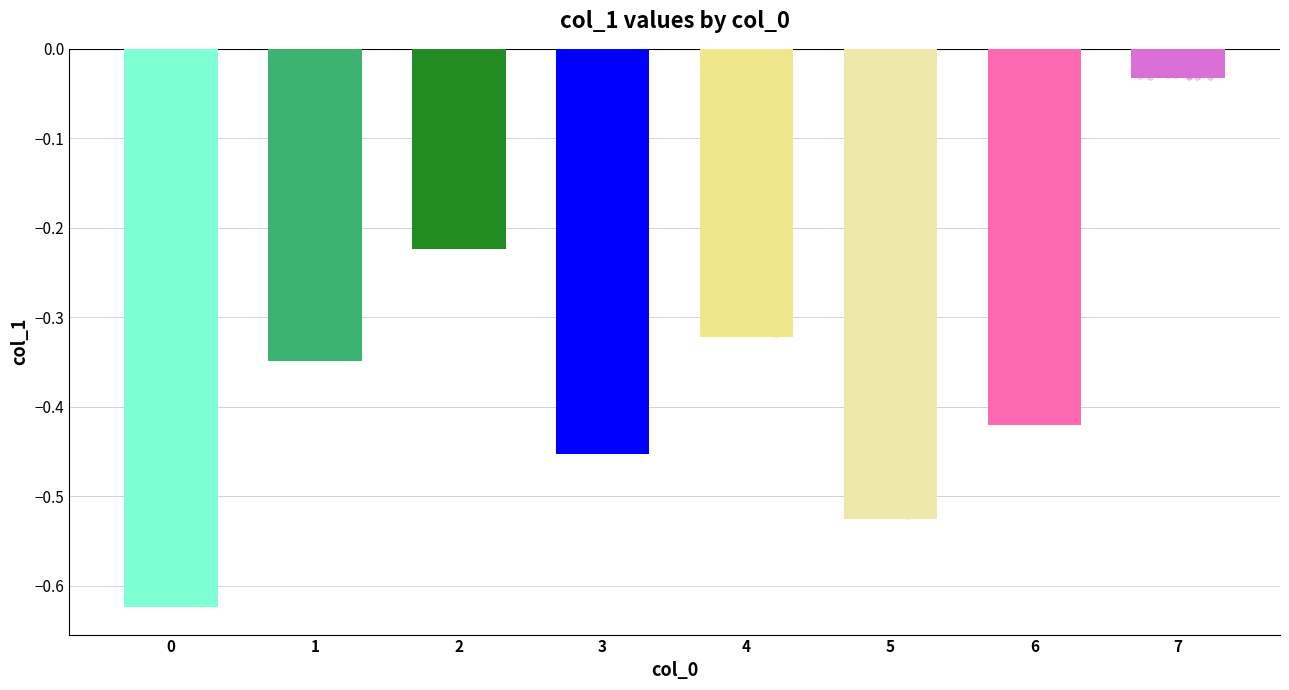

Which has a higher value, 3 or 0?

3